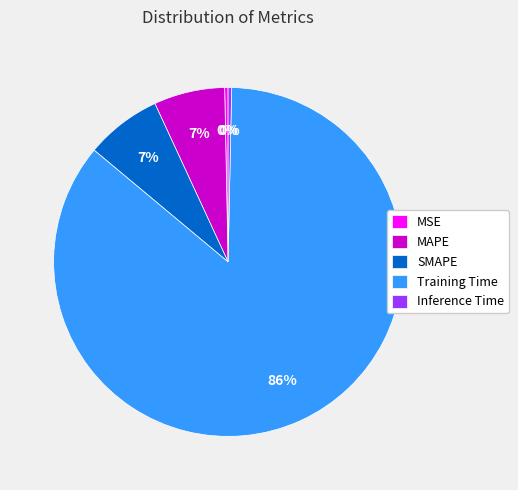

Which slice is the largest?

Training Time